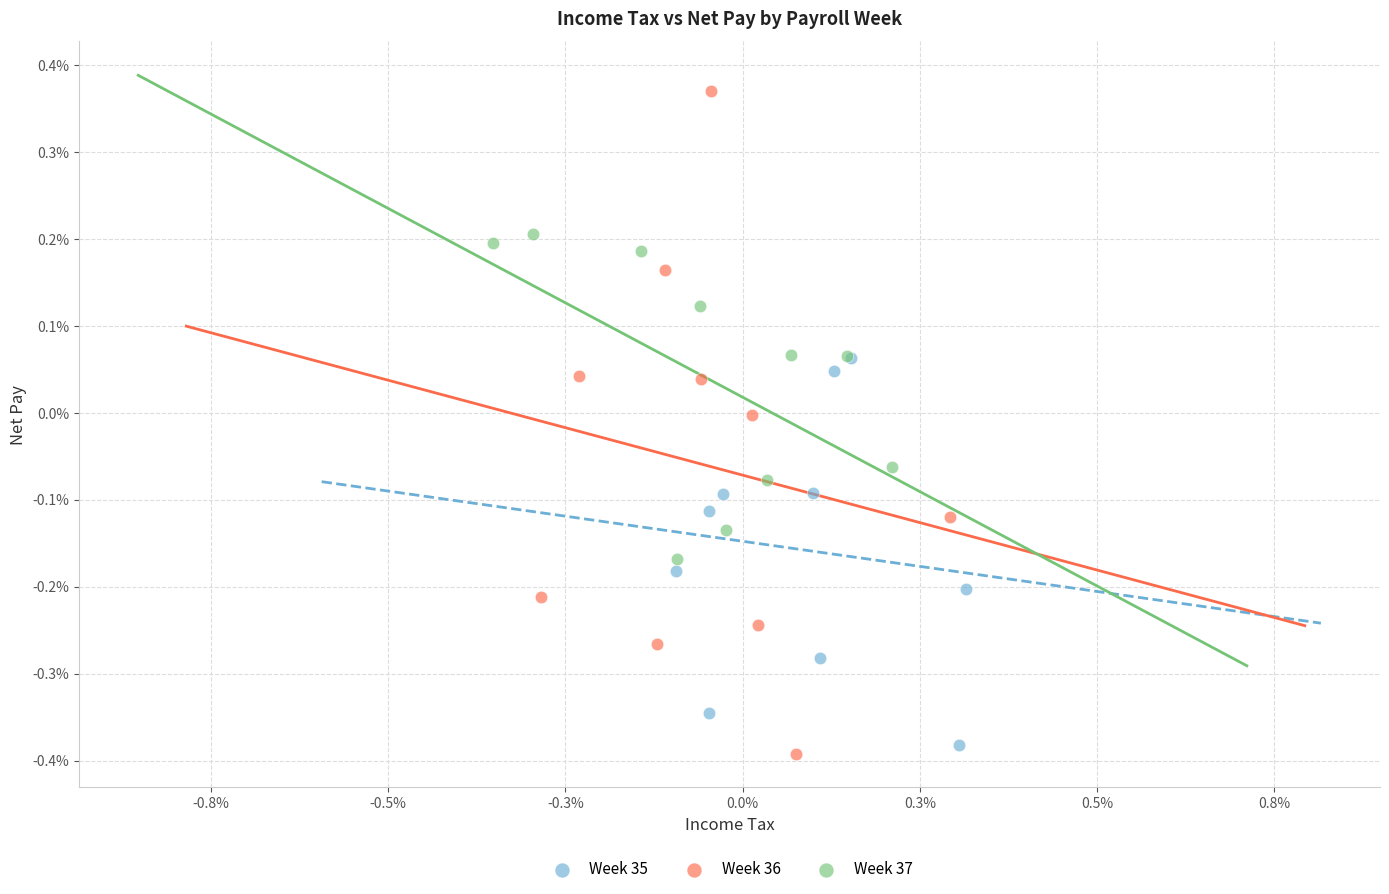

Which series has the widest spread of Y values?

Week 36